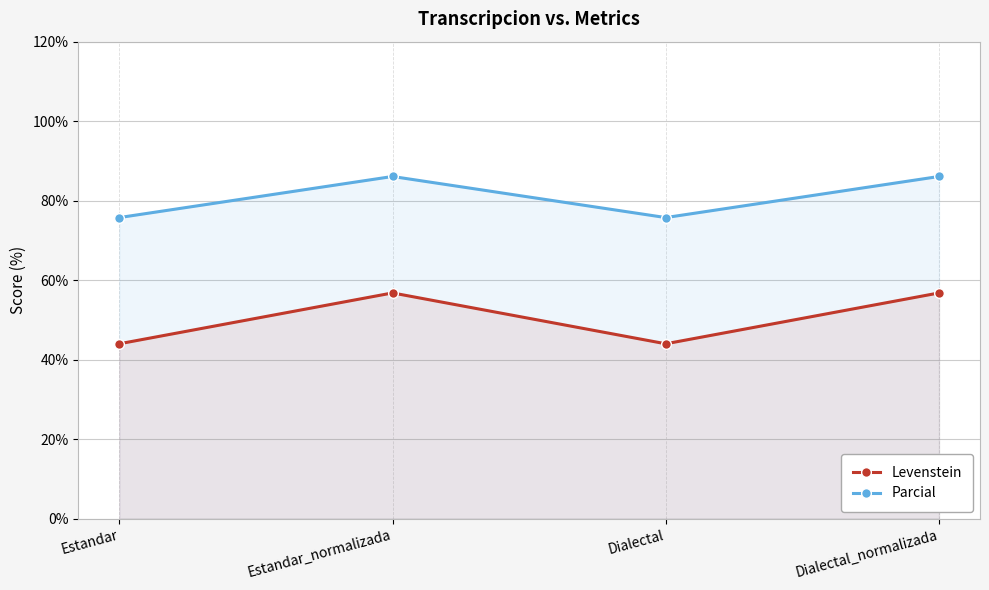

How many data points in Levenstein are less than 56?

2